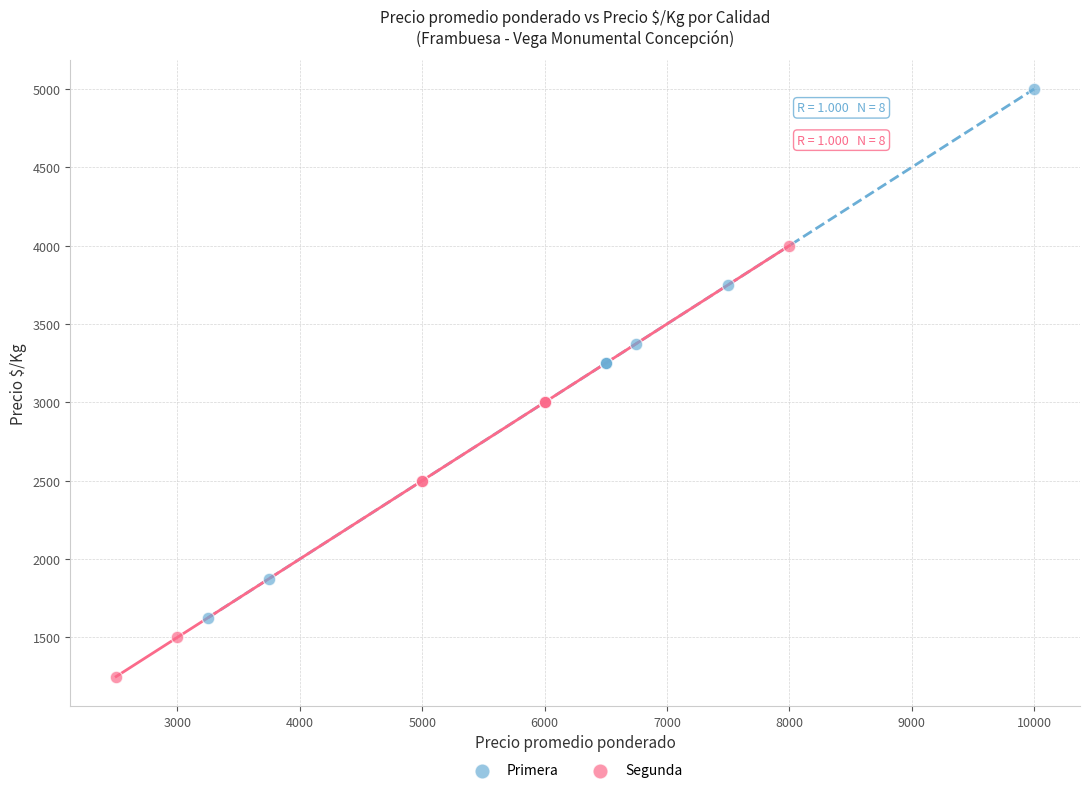

Which series has the widest spread of Y values?

Primera